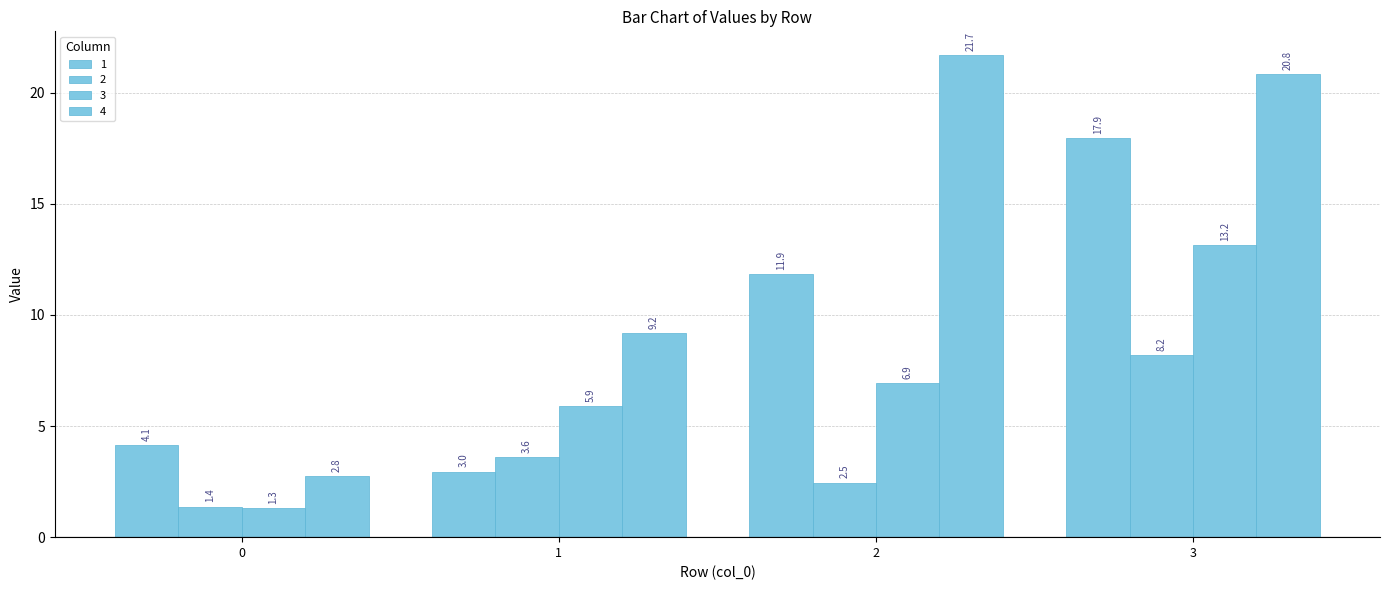

List the series in order of their overall mean, lowest first.

2, 3, 1, 4